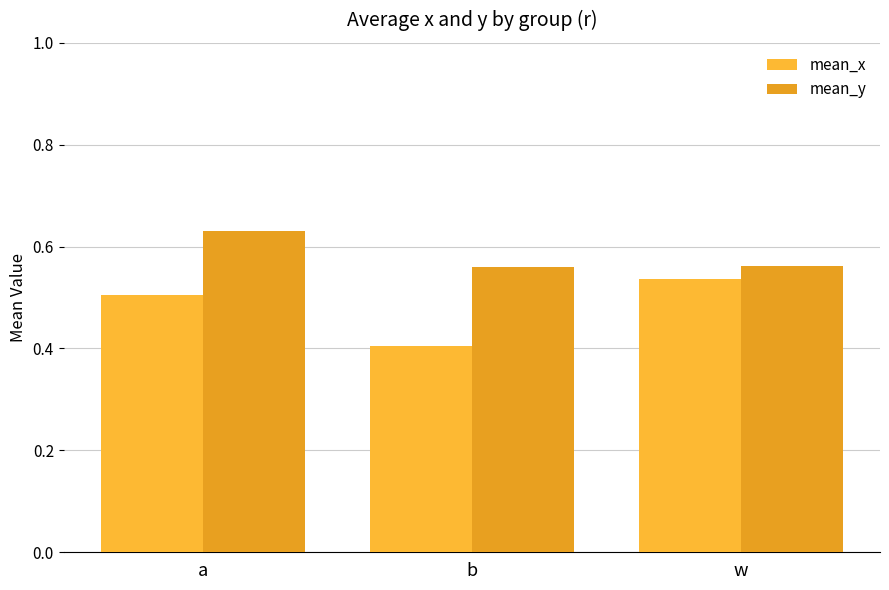

What position from the left is w?

3